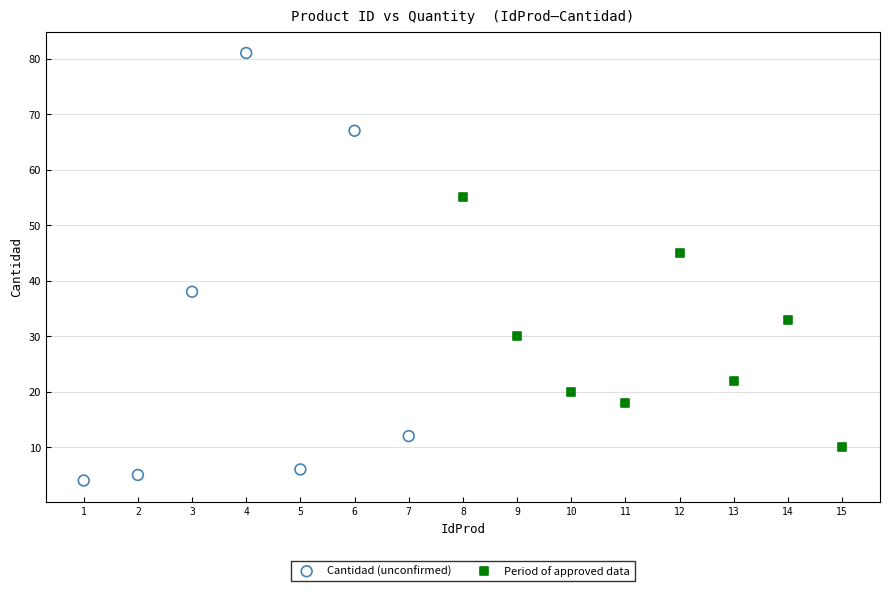

Which series reaches the maximum Y coordinate?

Cantidad (unconfirmed)